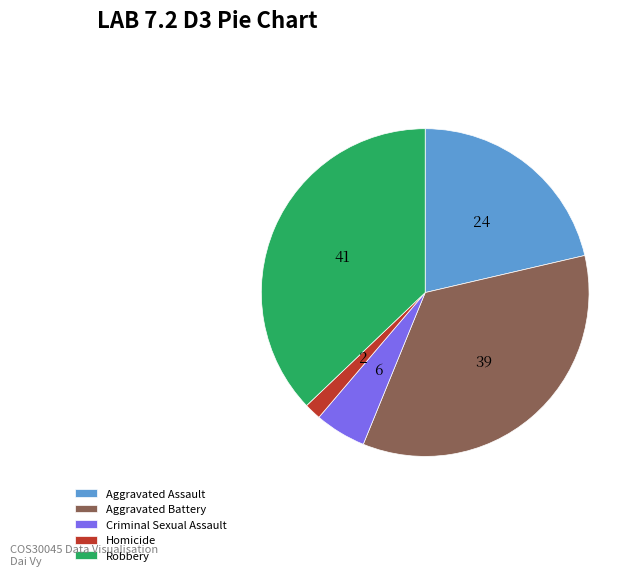

Is it true that Aggravated Battery is 22% of the pie?

False